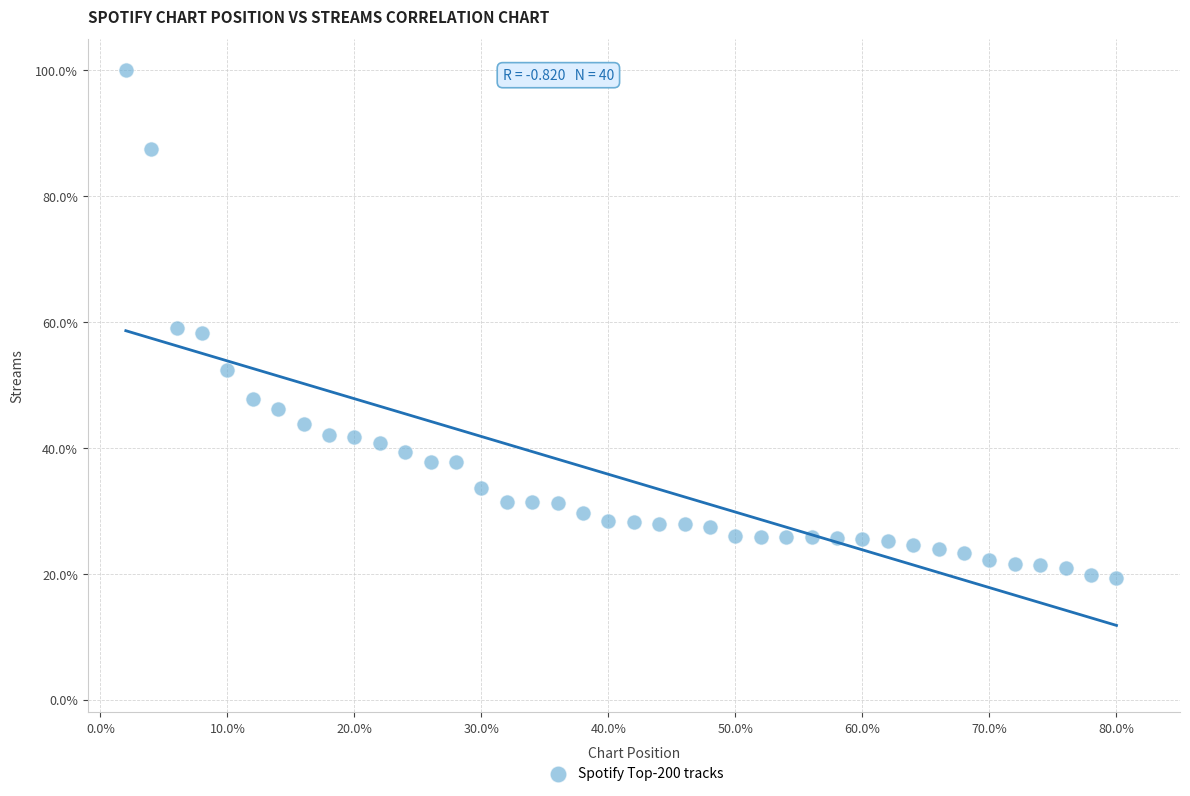

What is the range of Y values (max minus min)?

80.6